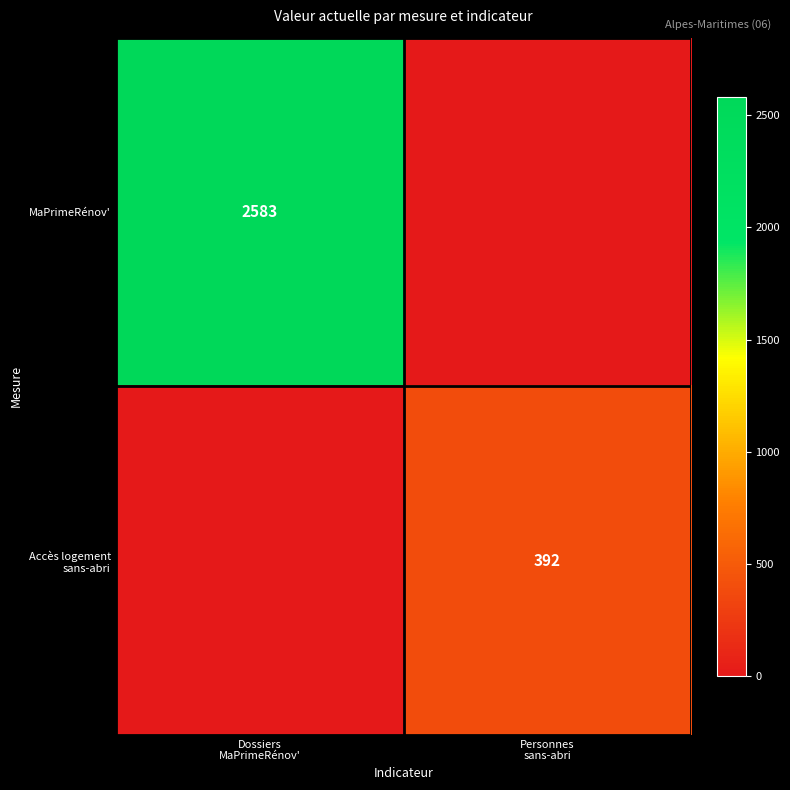

Count the Accès logement sans-abri values in the range 0 to 392.

2